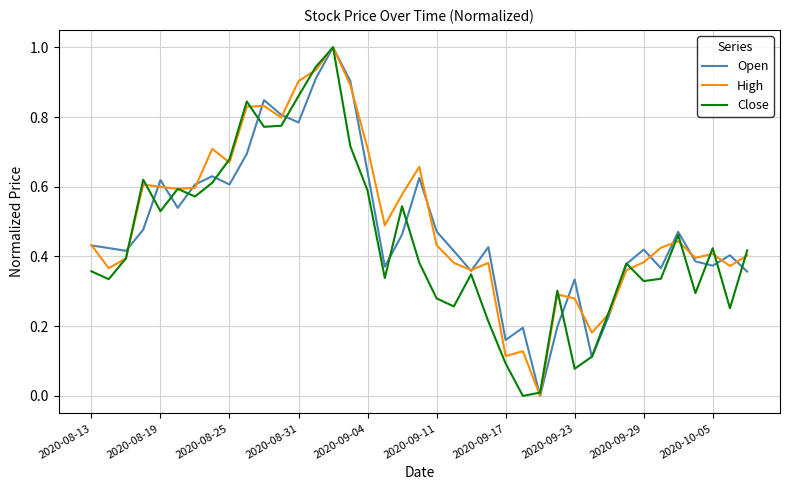

What is the maximum value shown in the chart?

1.0